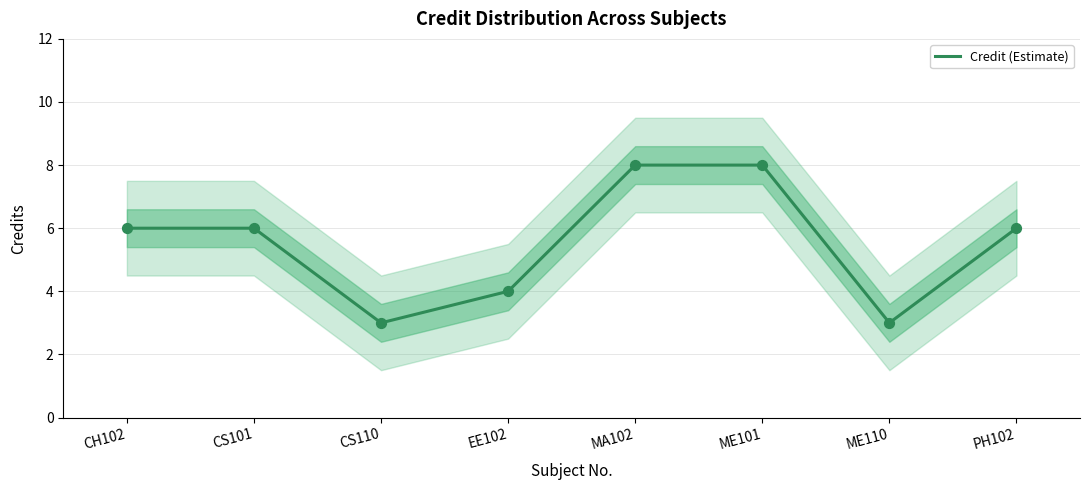

Between EE102 and ME110, which is larger?

EE102